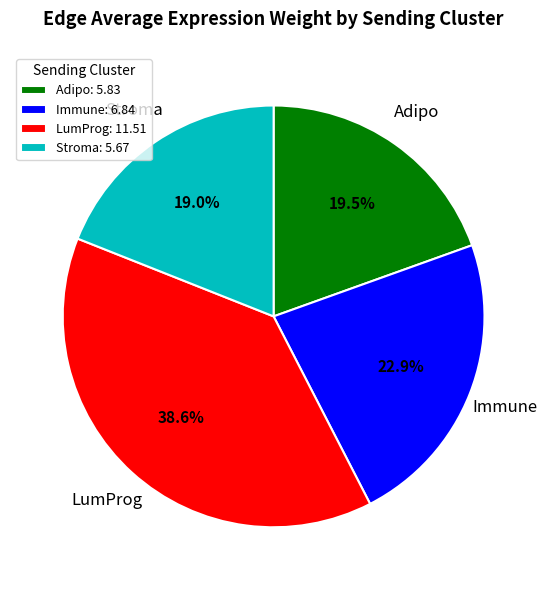

Rank the categories by value from lowest to highest.

Stroma, Adipo, Immune, LumProg